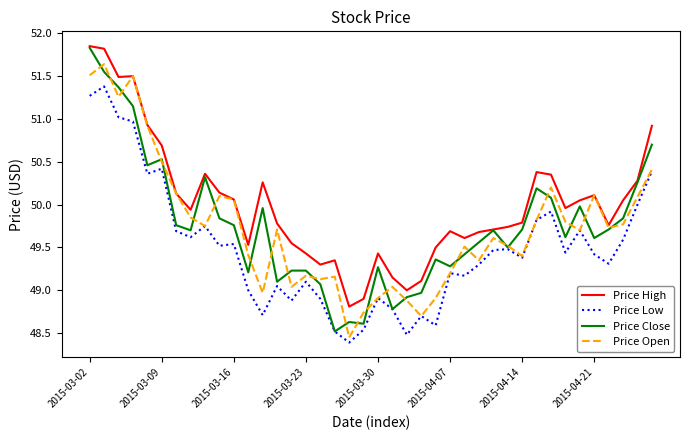

True or false: Price Low and Price High intersect in this chart.

False